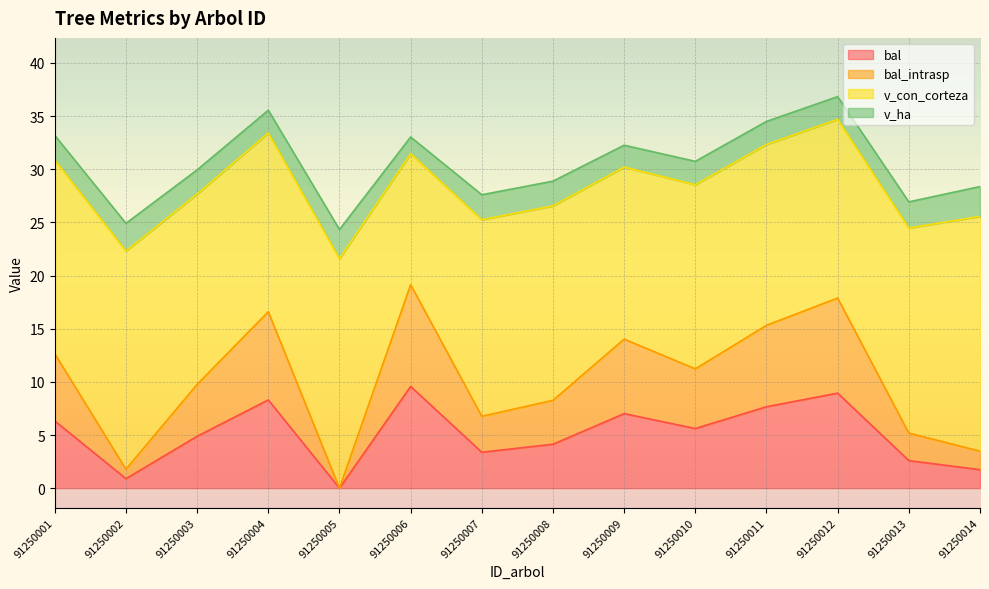

How many data points in bal_intrasp are above 11?

7